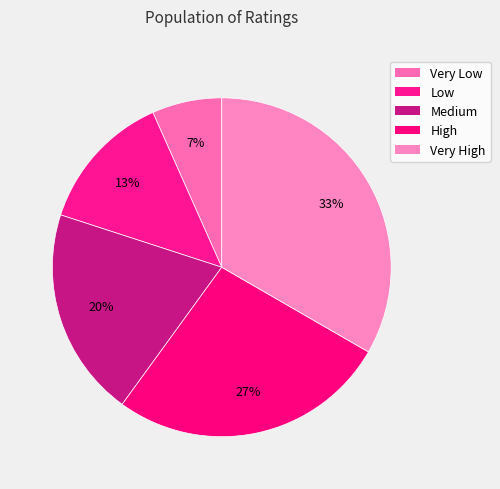

Do Very Low and Medium together represent more than half of the pie?

No